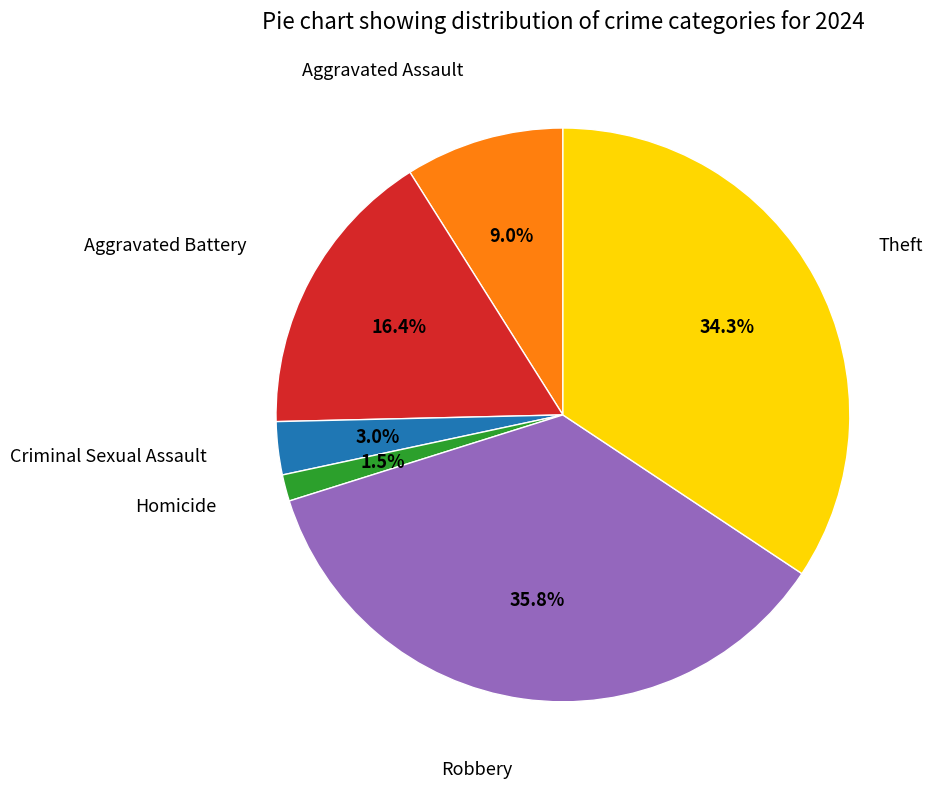

Is there a majority slice in this chart?

No